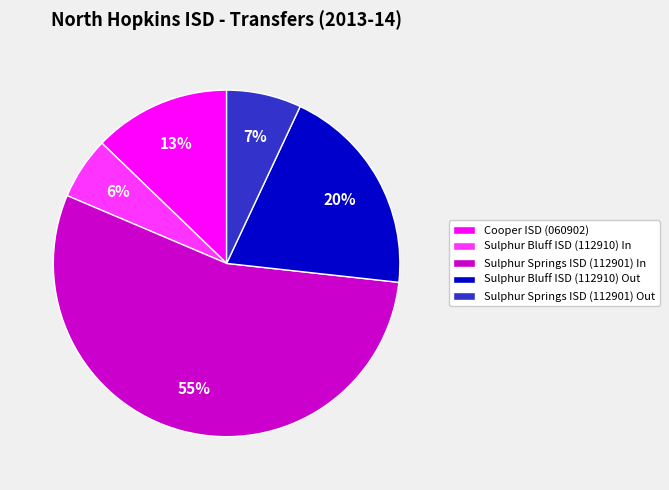

True or false: Sulphur Bluff ISD (112910) In accounts for 6% of the total.

True